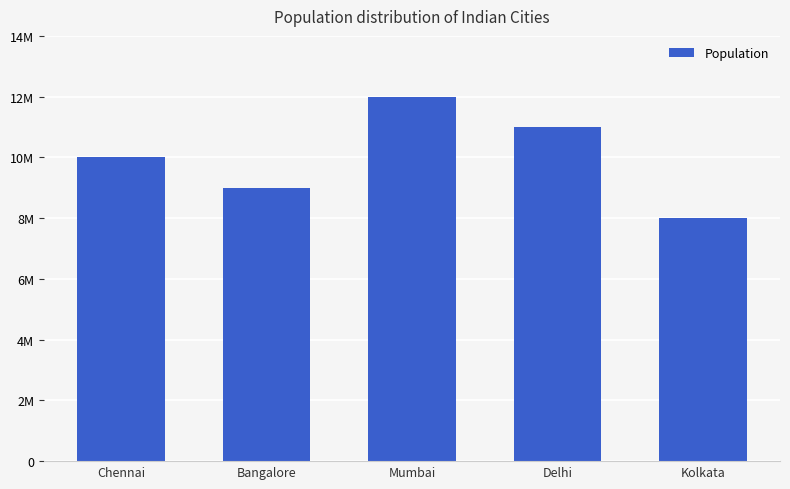

What is the maximum value shown in the chart?

12000000